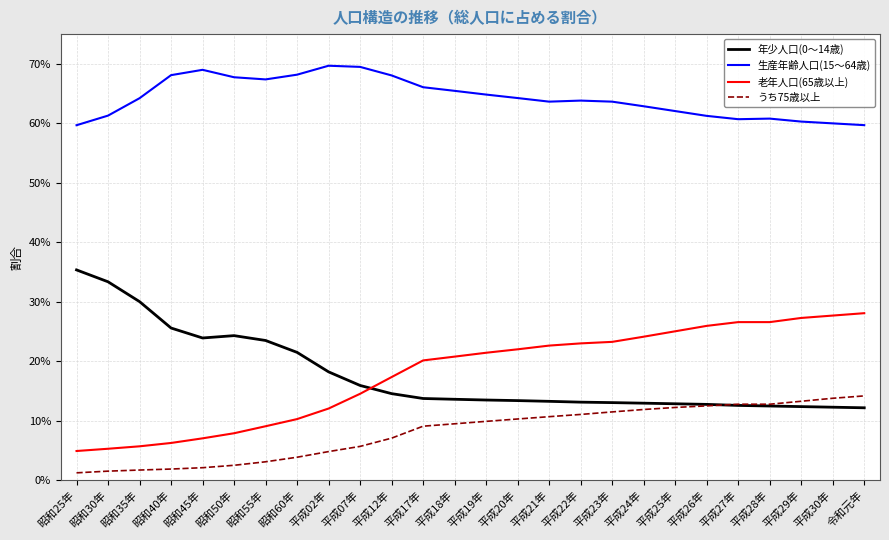

What position from the right is 昭和45年?

22